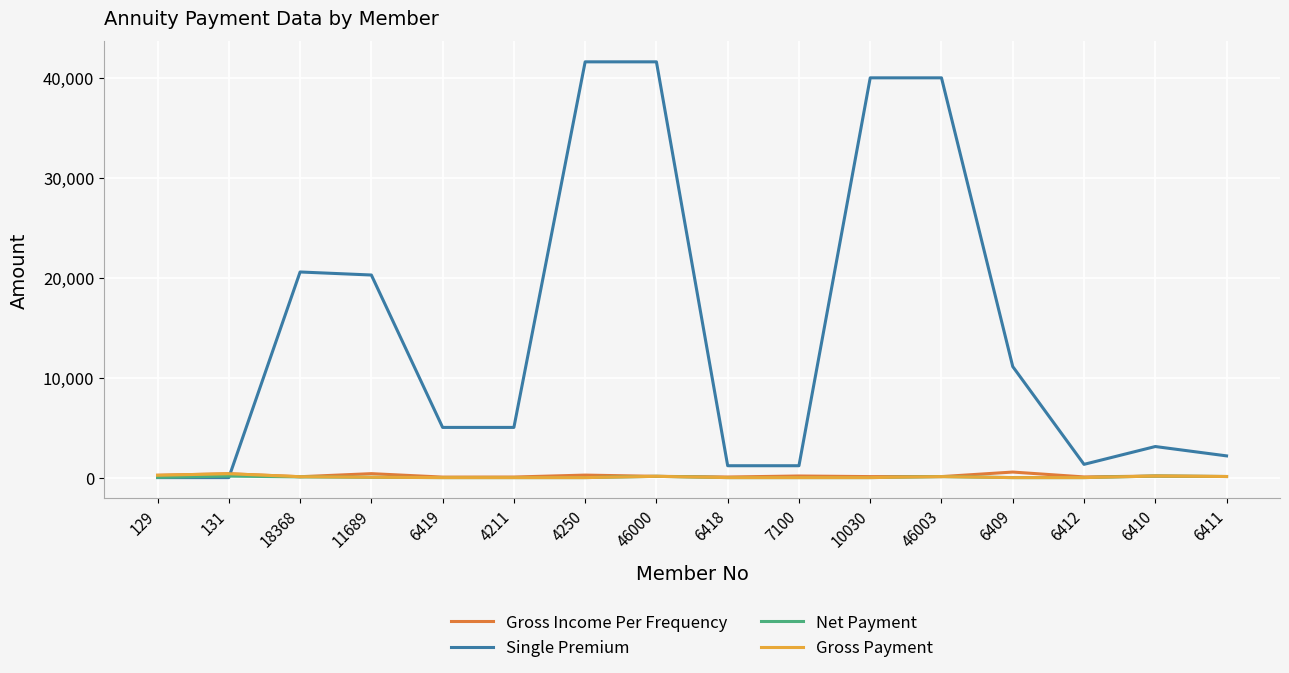

What is the average value of the Single Premium series?

14636.2